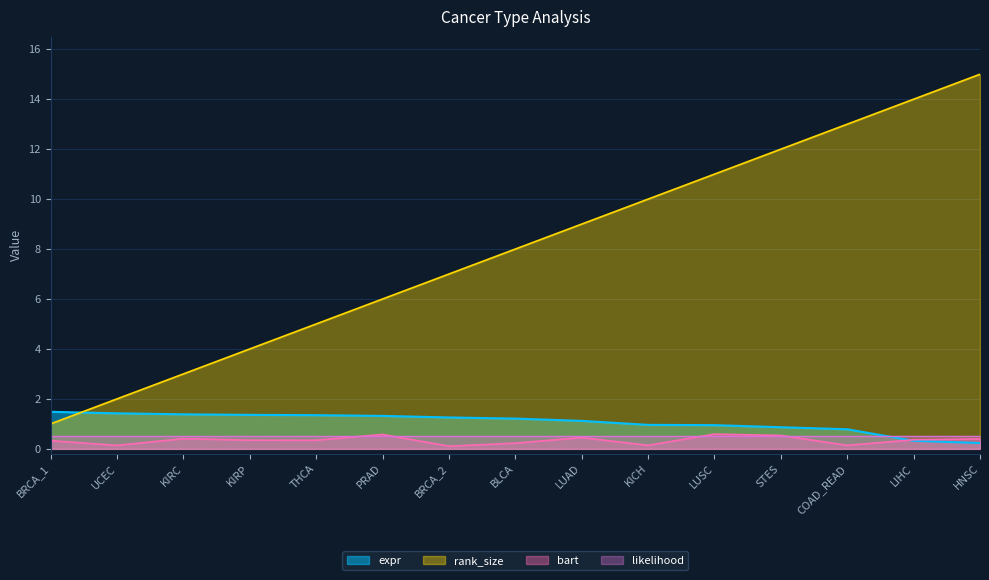

Is the value of expr at BRCA_1 greater than the value of likelihood at LUSC?

Yes